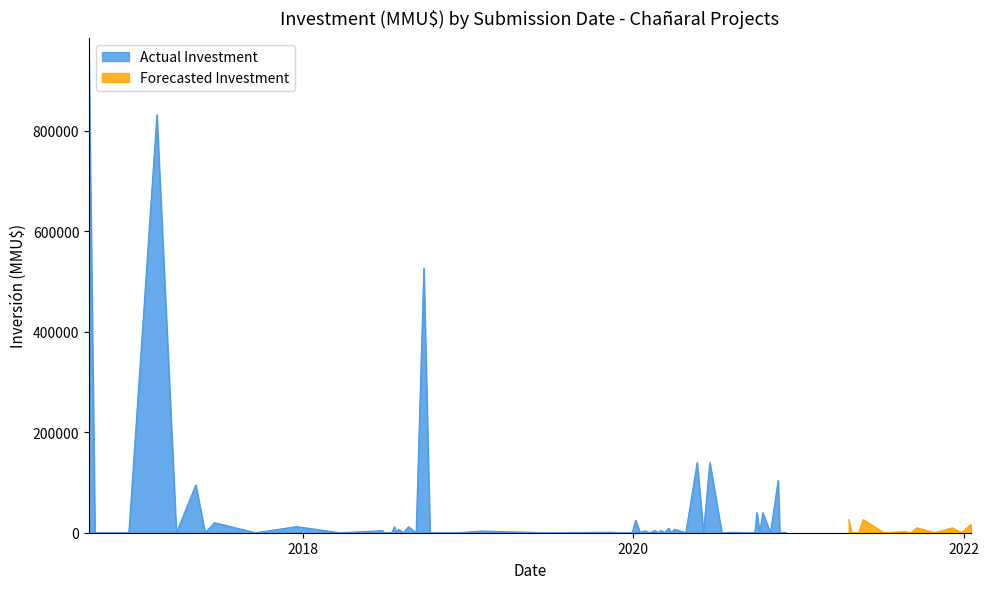

What is the maximum value for Actual Investment?

938000